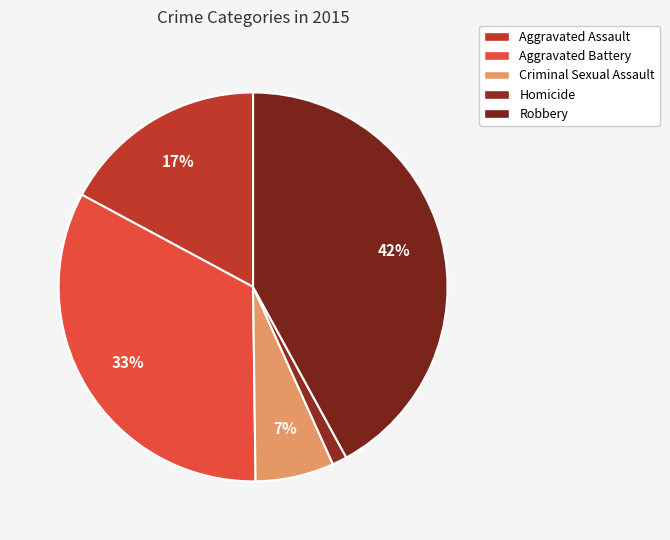

Does any single category account for the majority?

No